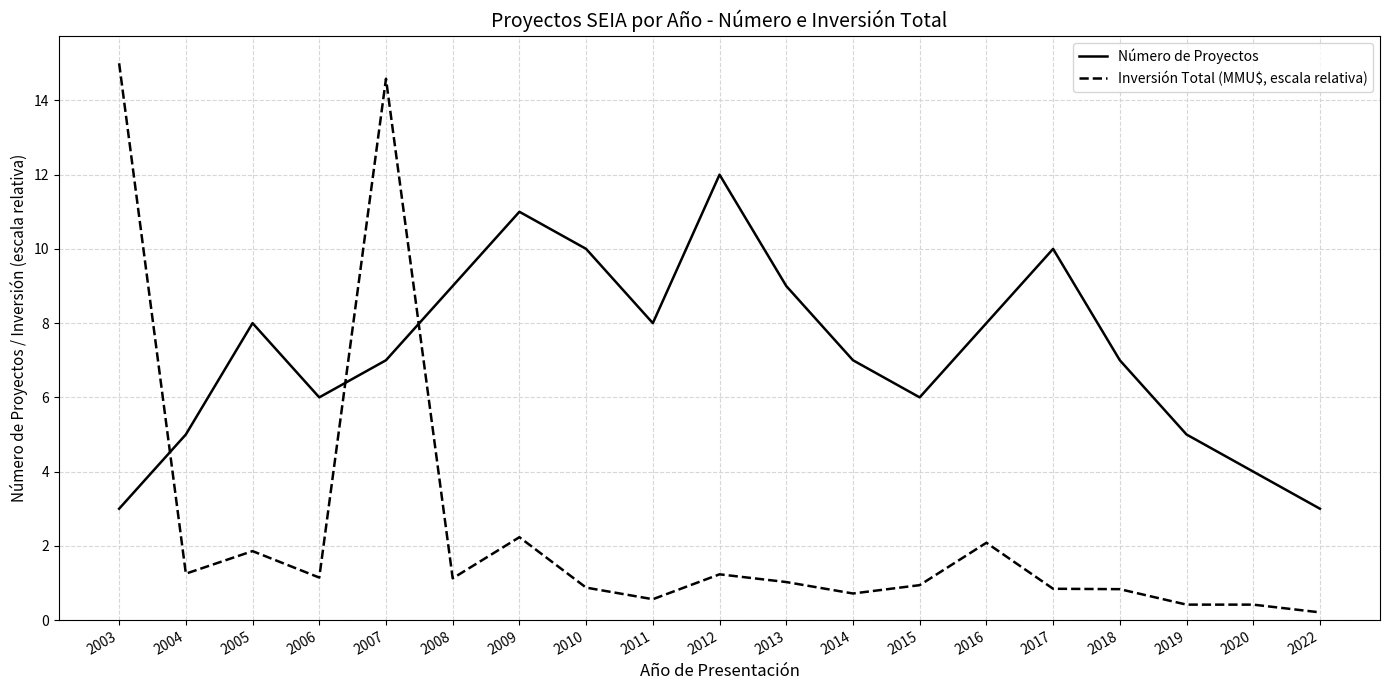

What is the difference between the Número de Proyectos values at 2005 and 2003?

5.0